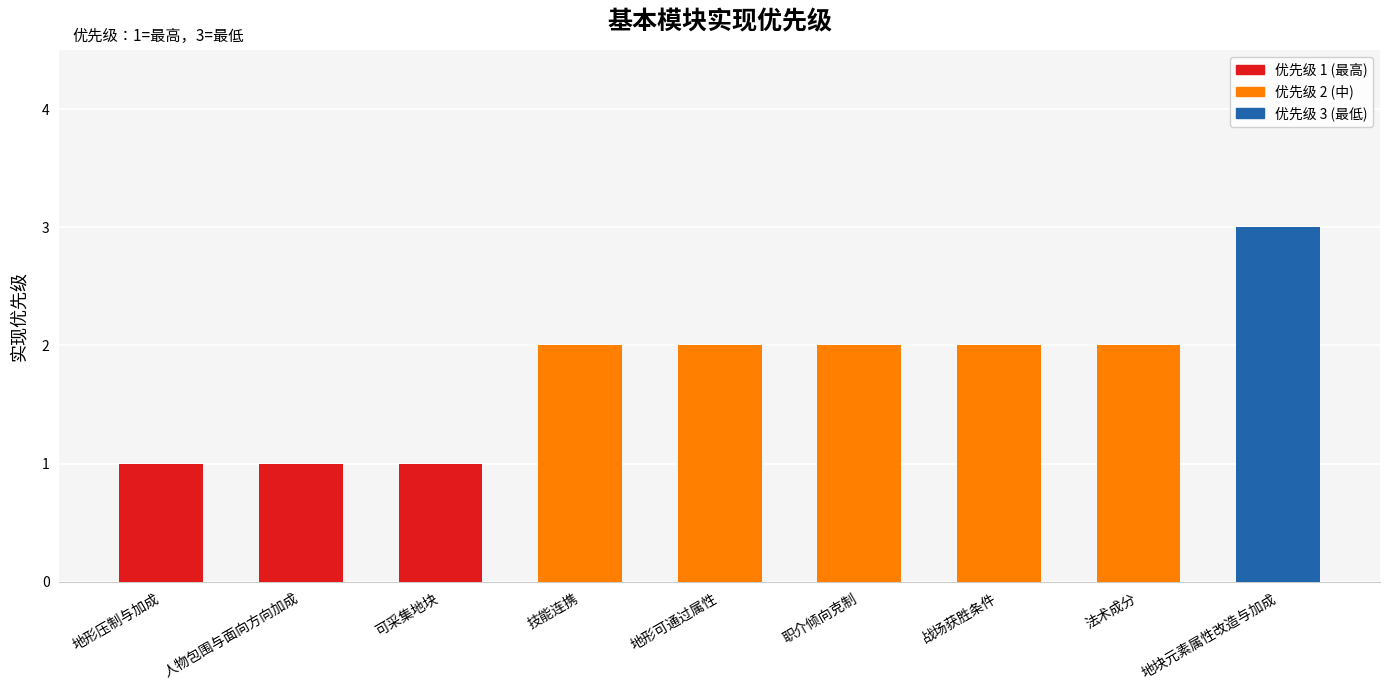

Reading left to right, list all the values displayed in this chart.

地形压制与加成=1	人物包围与面向方向加成=1	可采集地块=1	技能连携=2	地形可通过属性=2	职介倾向克制=2	战场获胜条件=2	法术成分=2	地块元素属性改造与加成=3